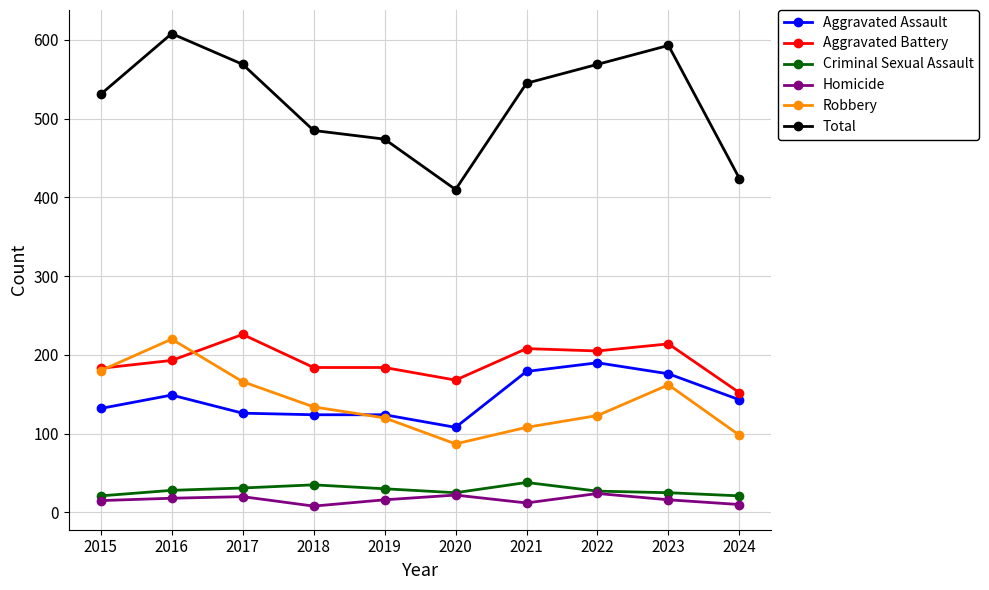

What is the total value across all series at 2023?

1186